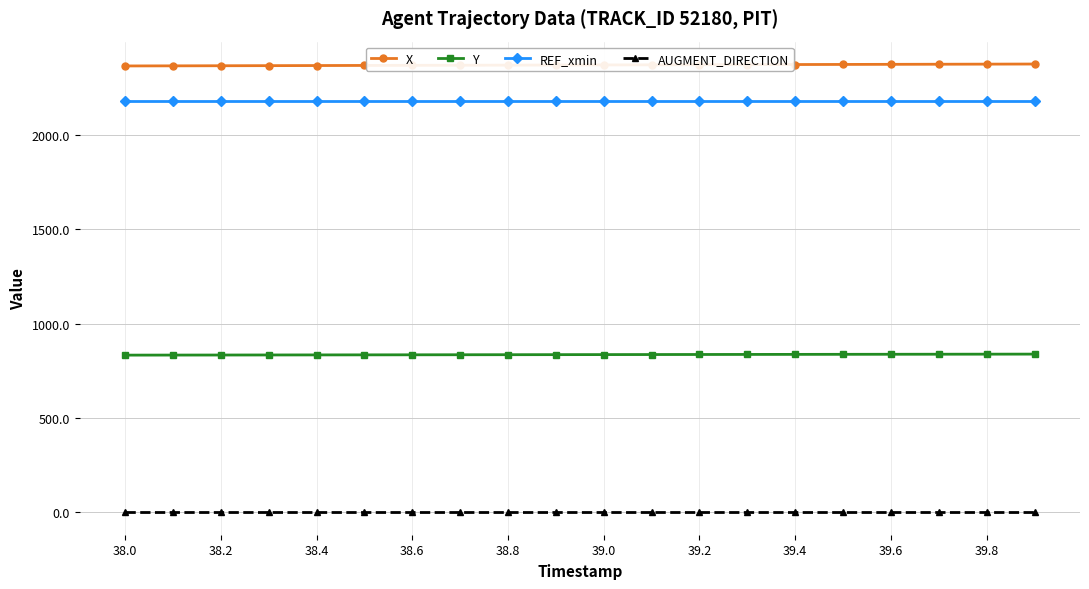

What is the highest value of the X series?

2373.4